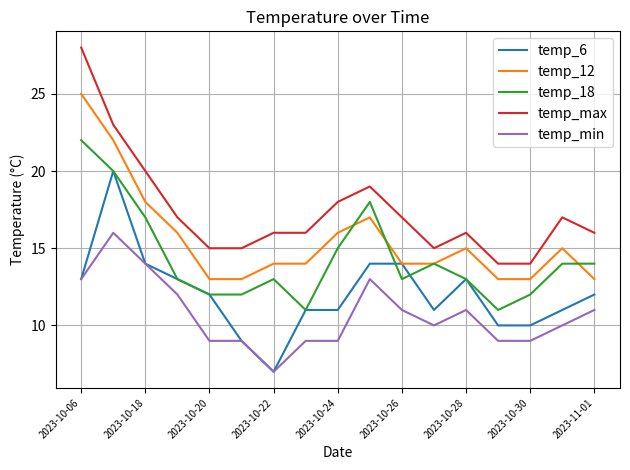

What is the lowest value of the temp_12 series?

13